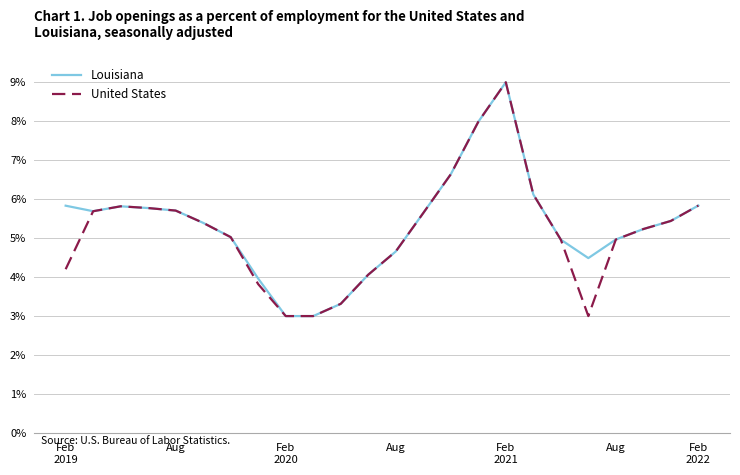

What is the maximum value for United States?

9.0